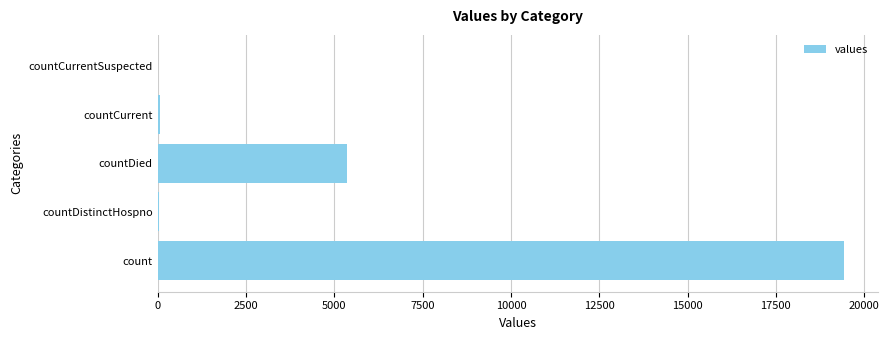

Where is the data nearest to the value 9710?

countDied